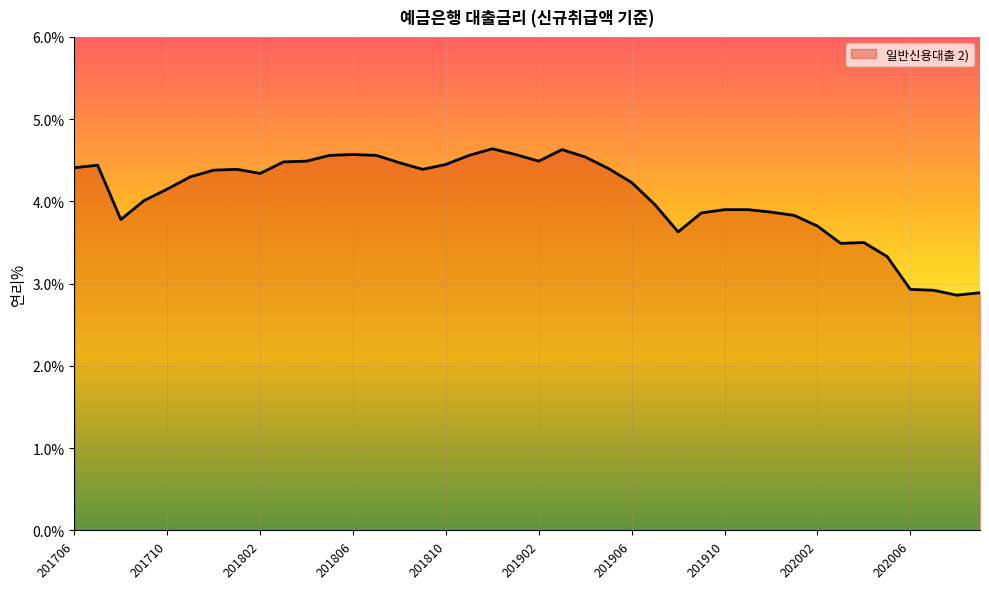

How many lines are shown in the chart?

1